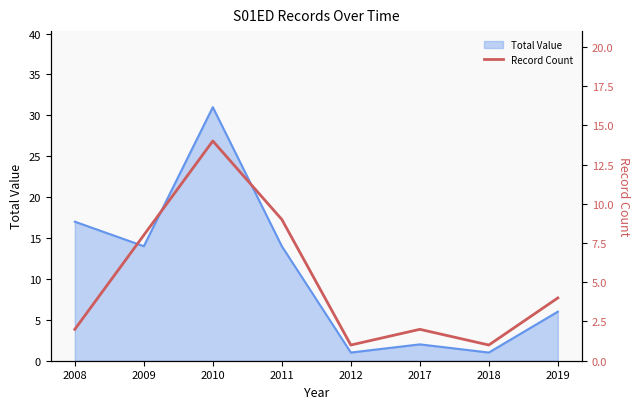

The Total Value series shows 5 at 2009. True or false?

False